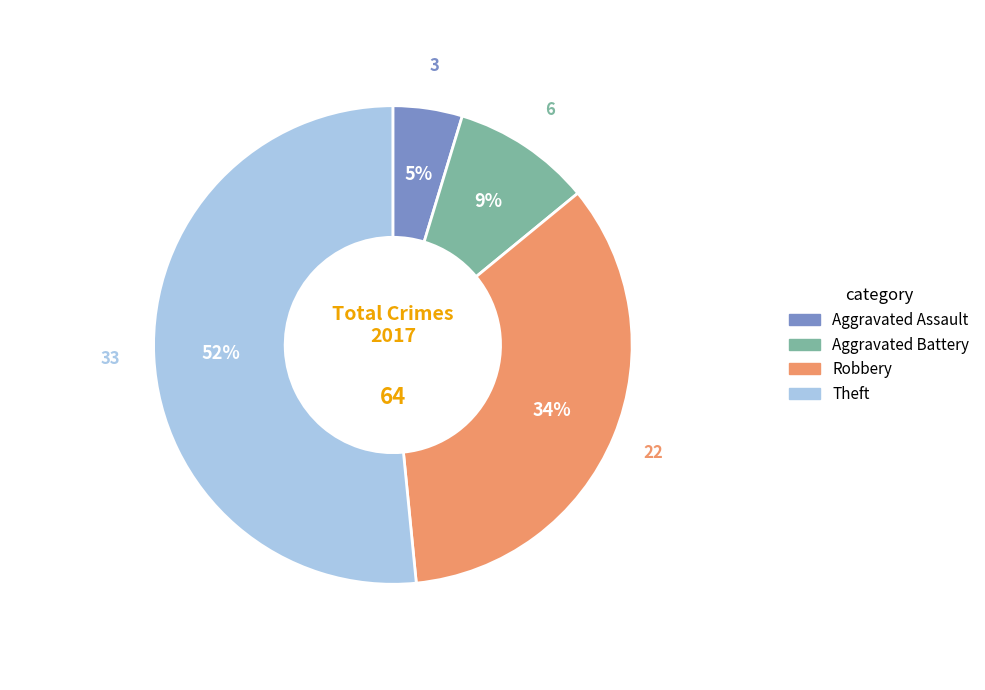

Rank the categories by value from lowest to highest.

Aggravated Assault, Aggravated Battery, Robbery, Theft